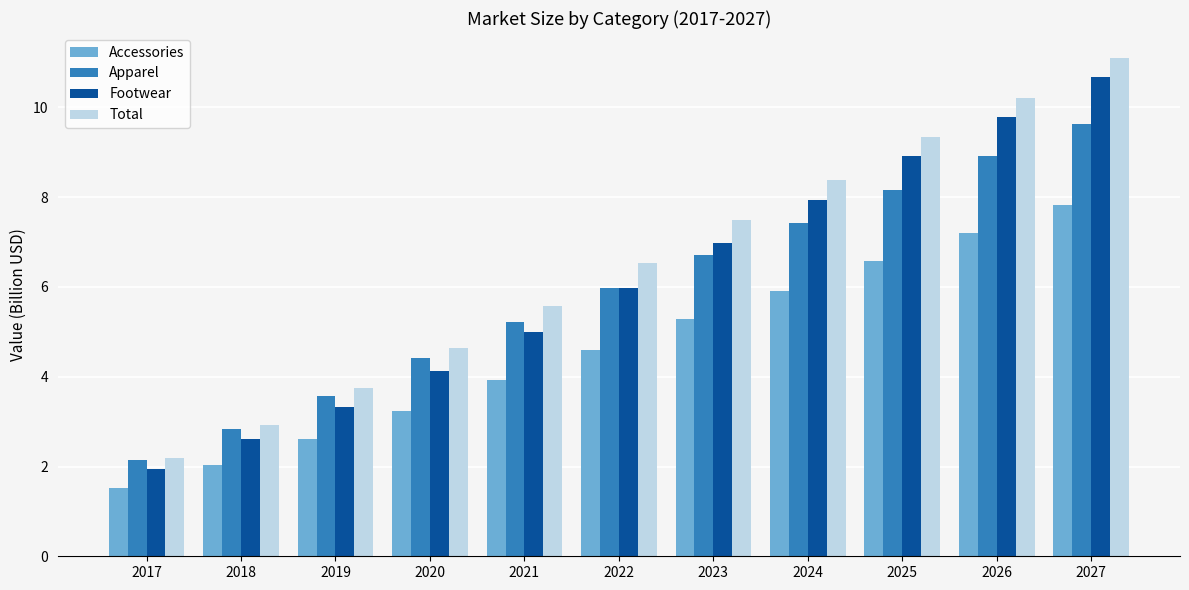

The Apparel series shows 2.5 at 2021. True or false?

False